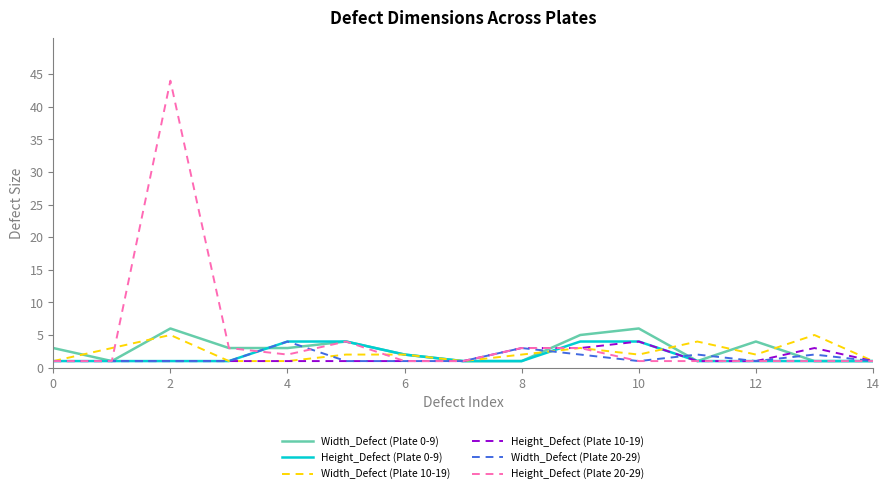

Which series has the largest range (max minus min)?

Height_Defect (Plate 20-29)